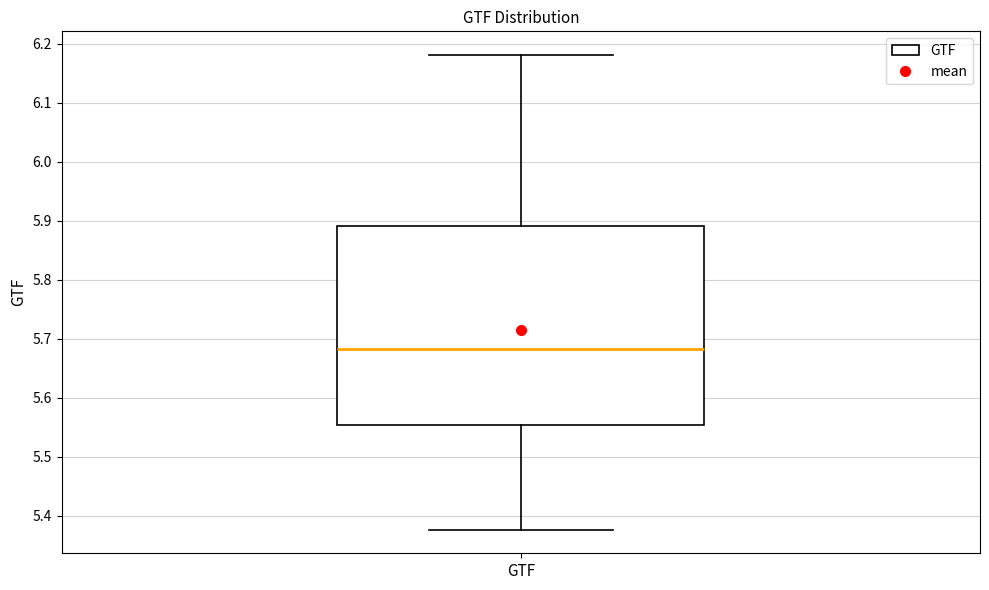

Read this box plot against the y-axis: the position of the median line, the range covered by the box, and the ends of both whiskers. The values are not printed on the chart, so give them approximately, as read against the axis.

median 5.68, box 5.55 to 5.89, whiskers 5.38 to 6.18